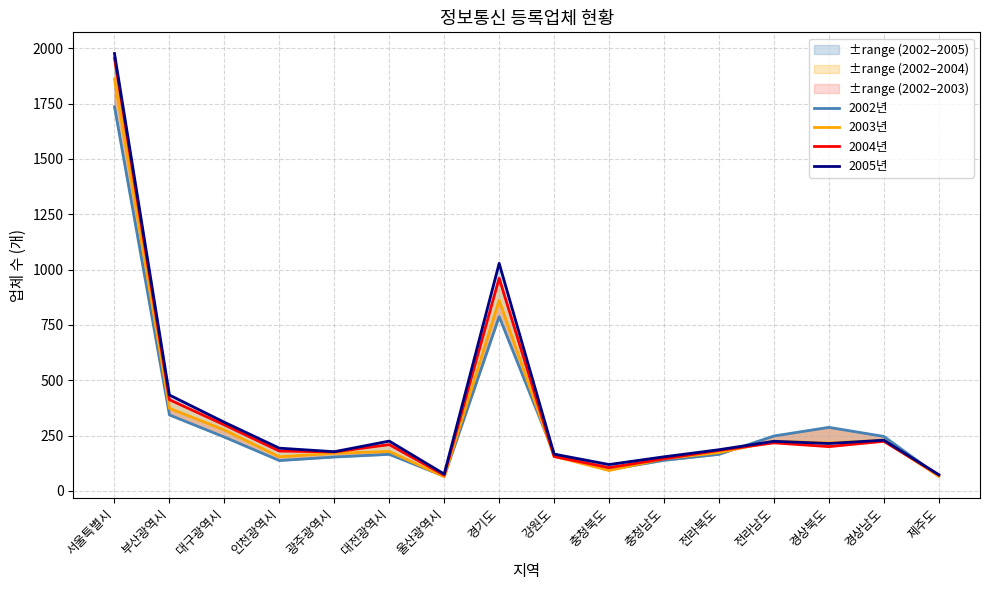

Which series changed the most between 경기도 and 충청북도?

2005년